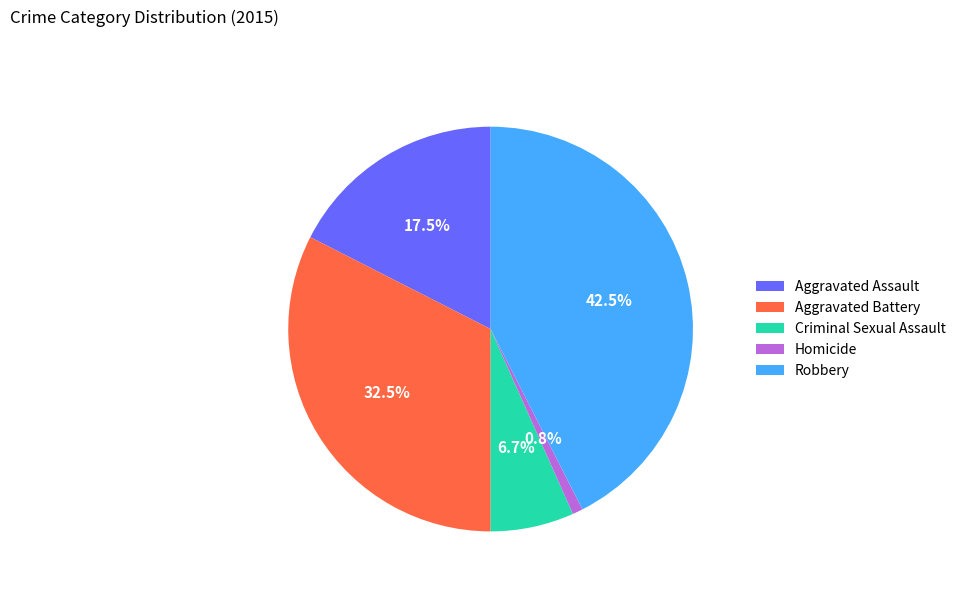

Does any single category account for the majority?

No